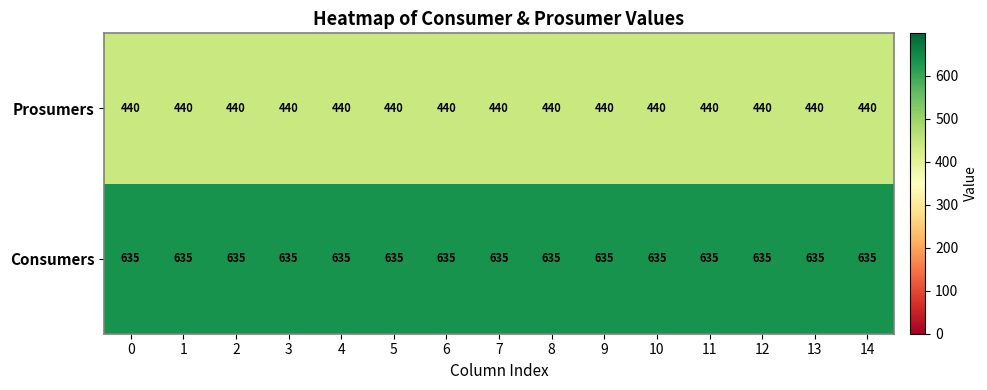

What is the total value across all series at 6?

1075